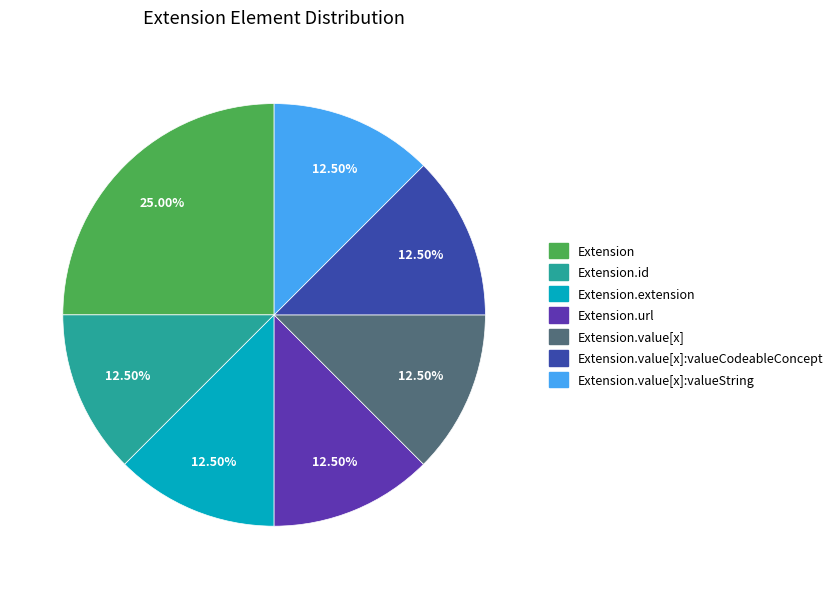

To the nearest percent, what is the average slice percentage?

14%